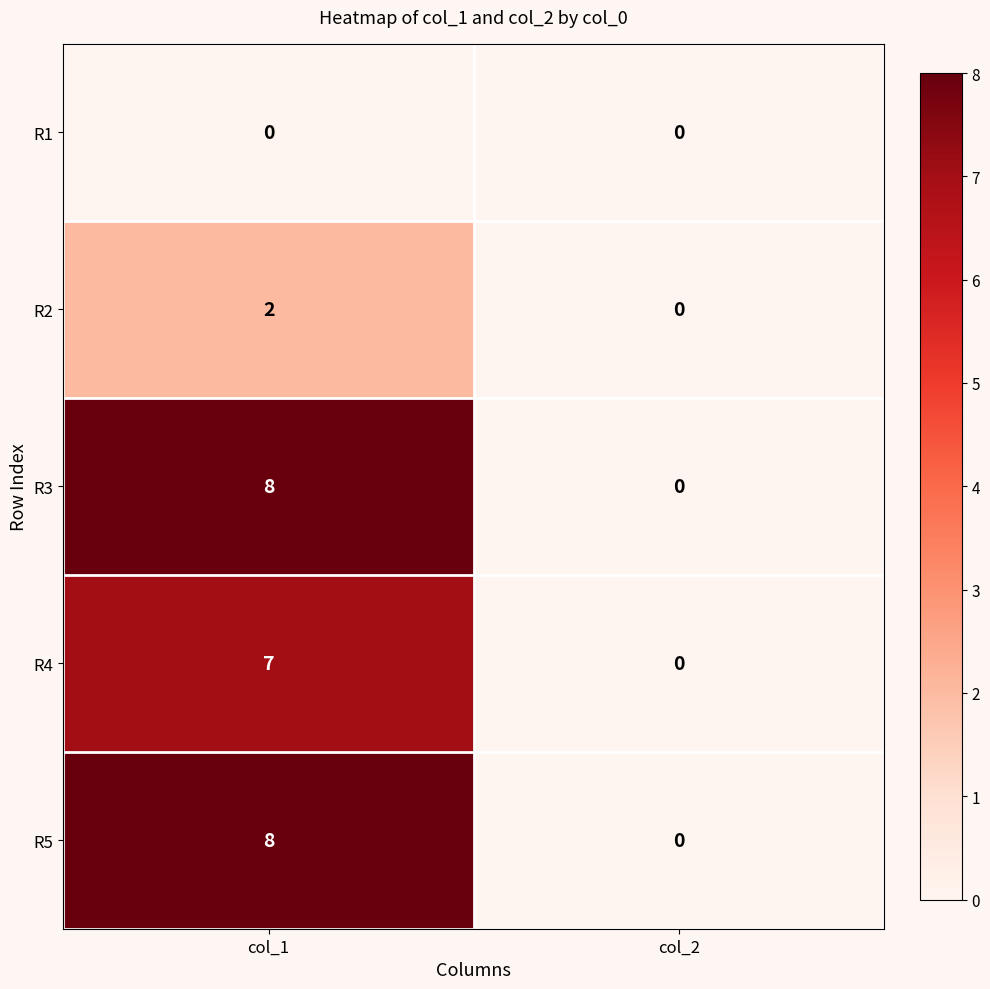

Which label corresponds to the largest value in the chart?

col_1